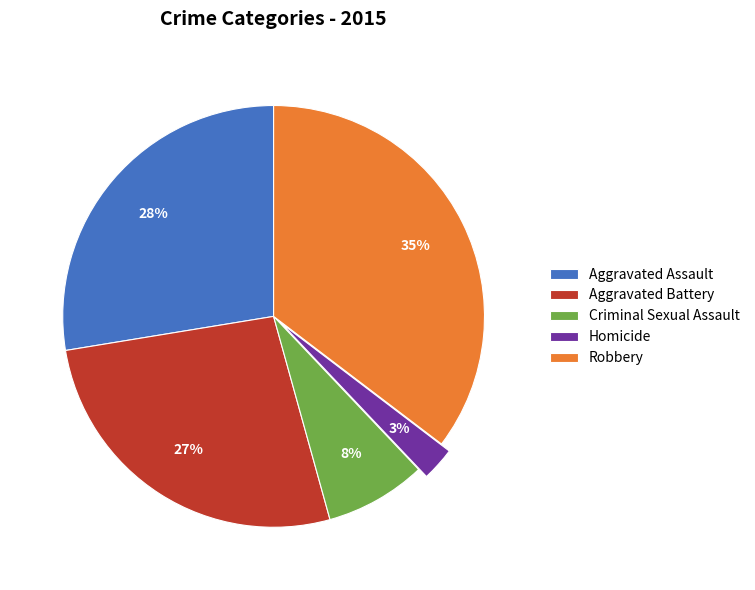

Do Aggravated Assault and Robbery together represent more than half of the pie?

Yes